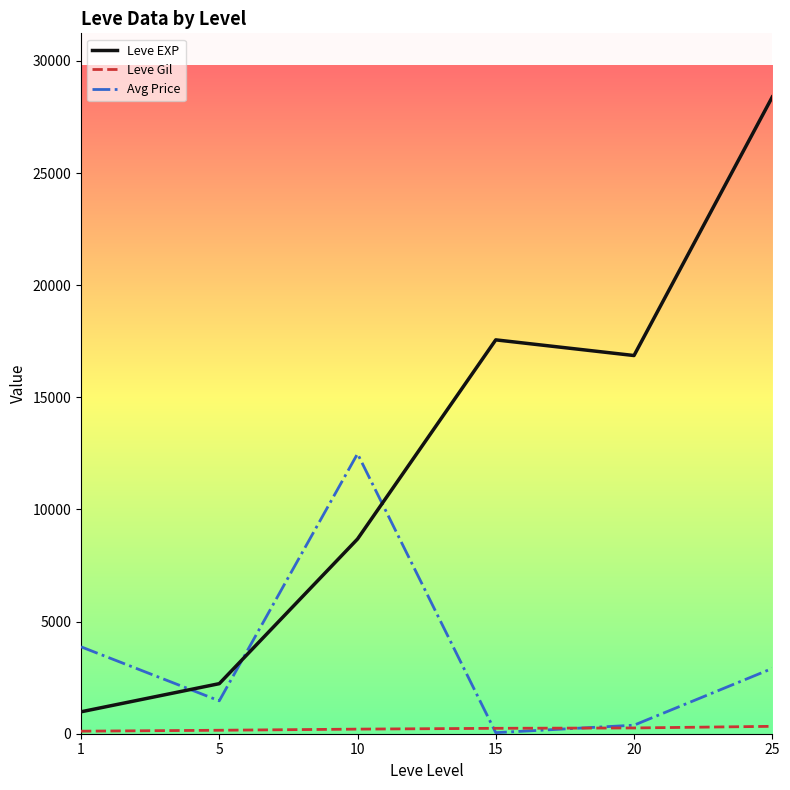

At 25, list the series in order from smallest to largest.

Leve Gil, Avg Price, Leve EXP